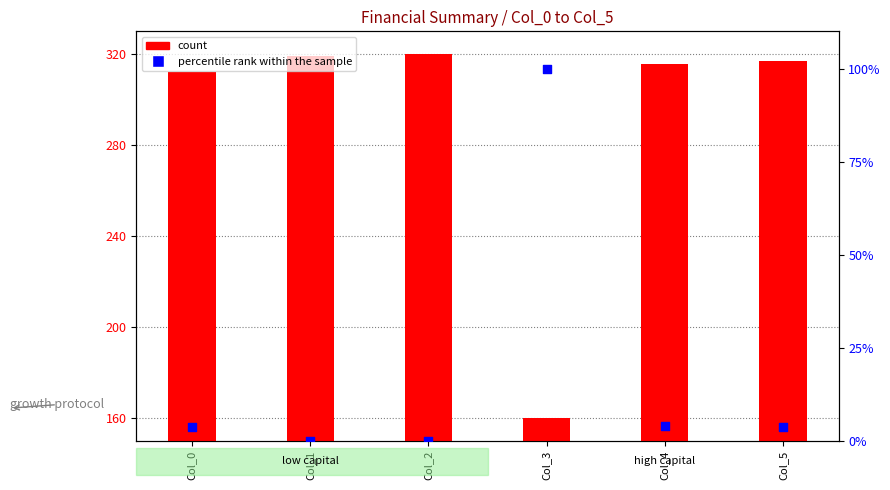

Is the value of percentile rank within the sample at Col_5 greater than the value of count at Col_0?

No